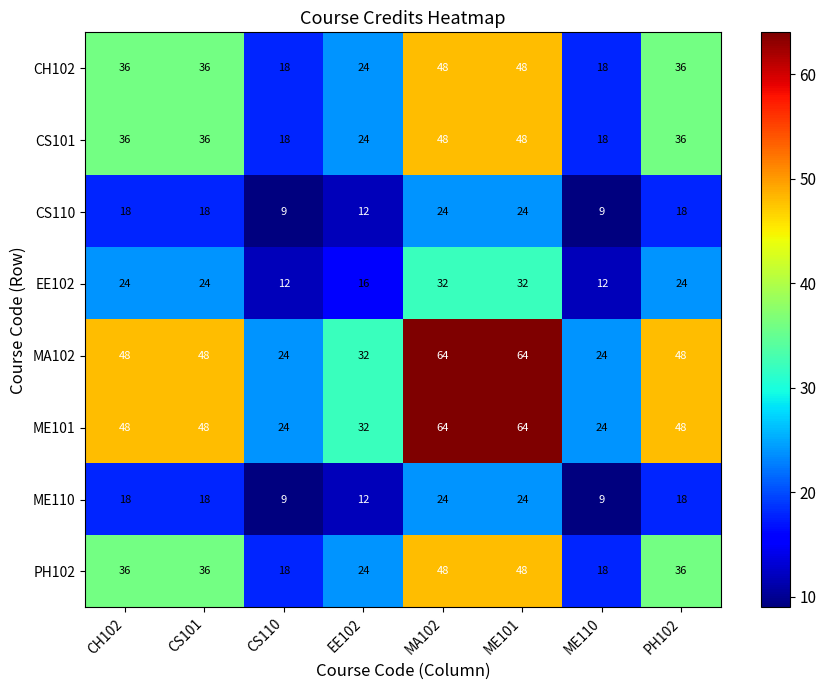

What is the total value across all series at CS110?

132